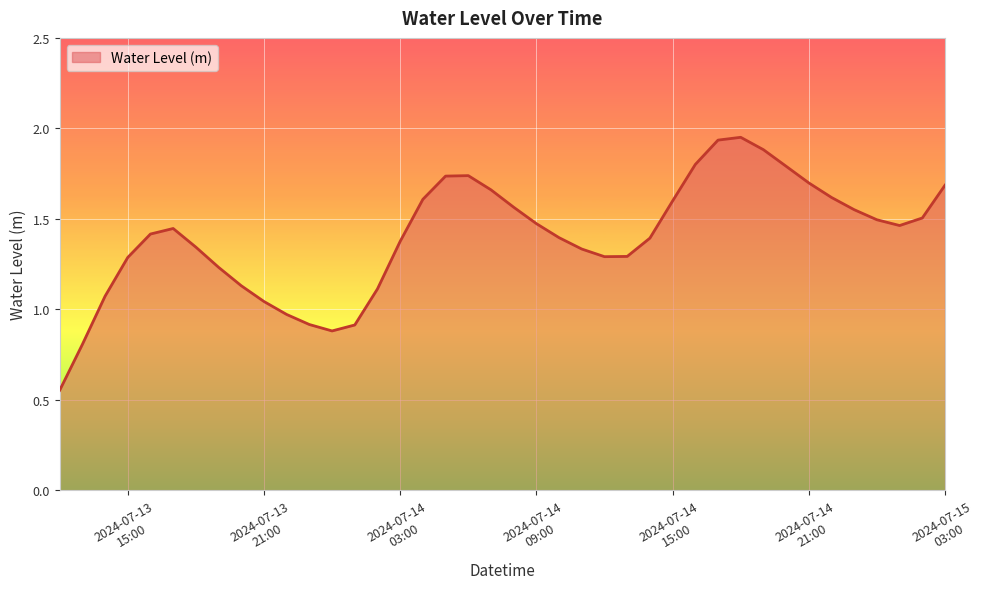

Where is the data nearest to the value 1?

2024-07-13 22:00:00